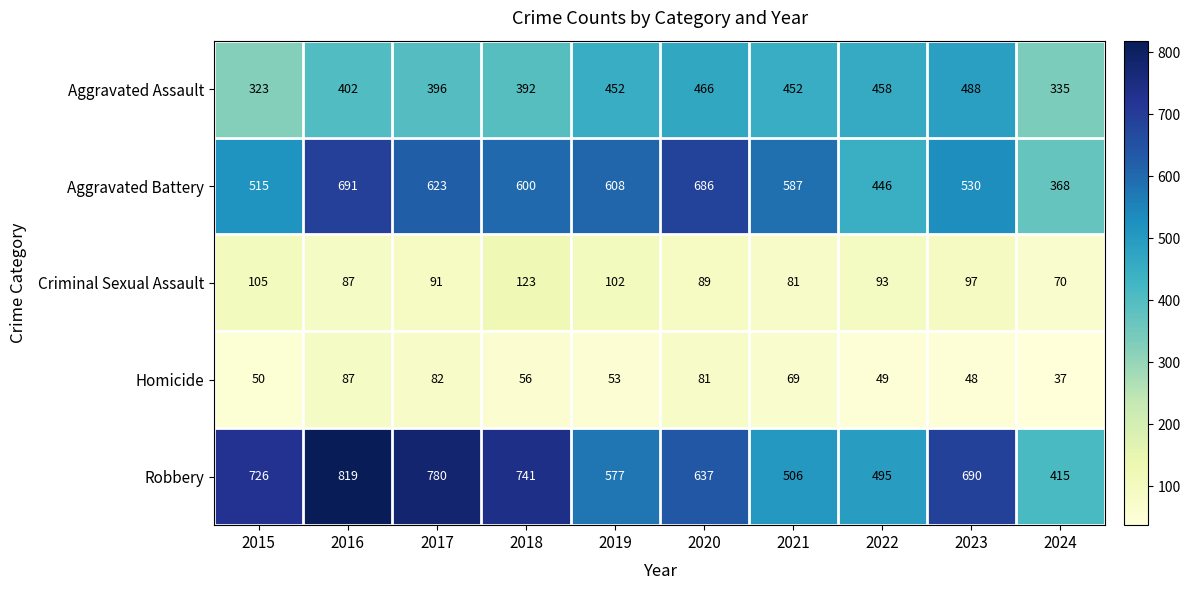

Which series has the largest range (max minus min)?

Robbery